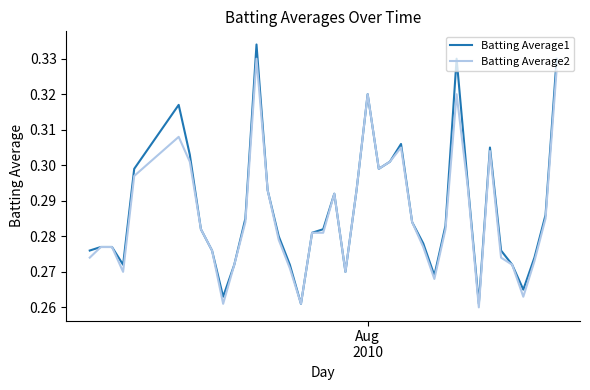

Rank the series by their maximum value, from lowest to highest.

Batting Average2, Batting Average1